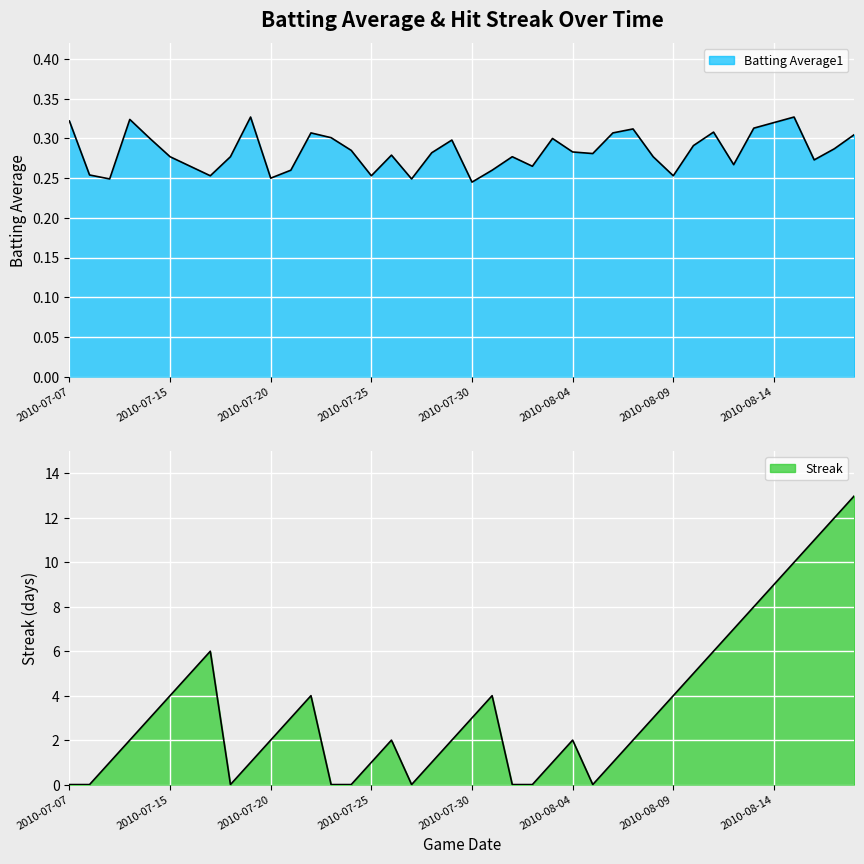

Count the number of categories in the chart.

40